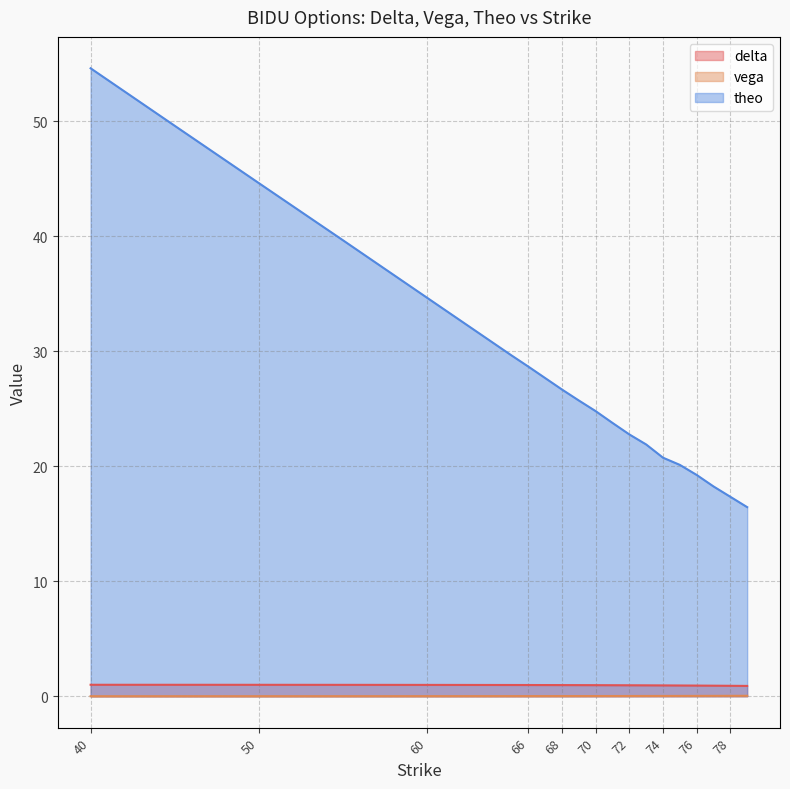

How many lines are shown in the chart?

3